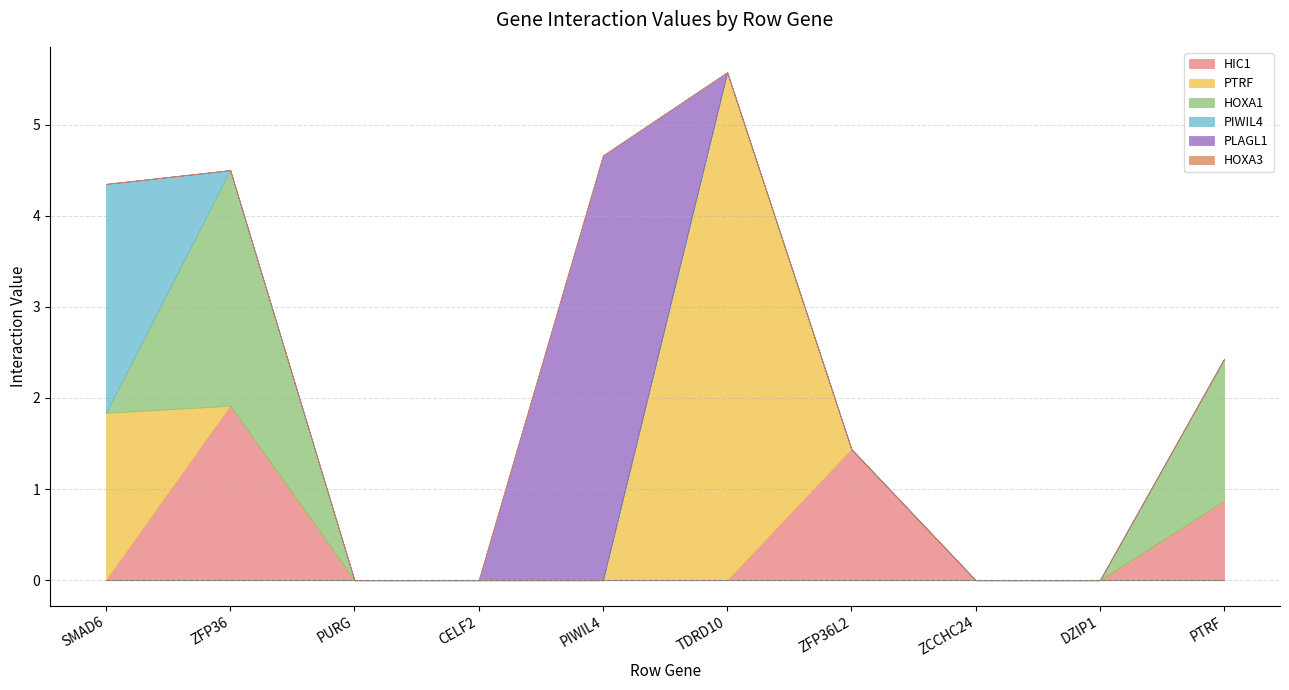

How many series are shown in this chart?

6